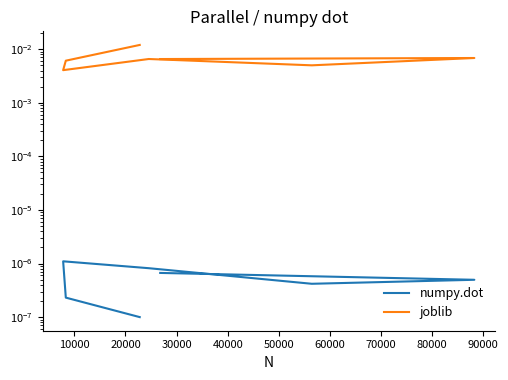

The value of numpy.dot at 10000 is 0.0. True or false?

True